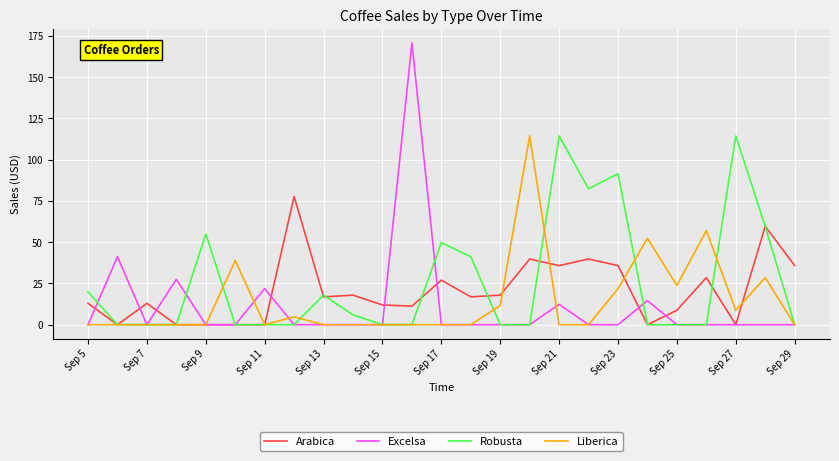

How many categories are shown in the chart?

25